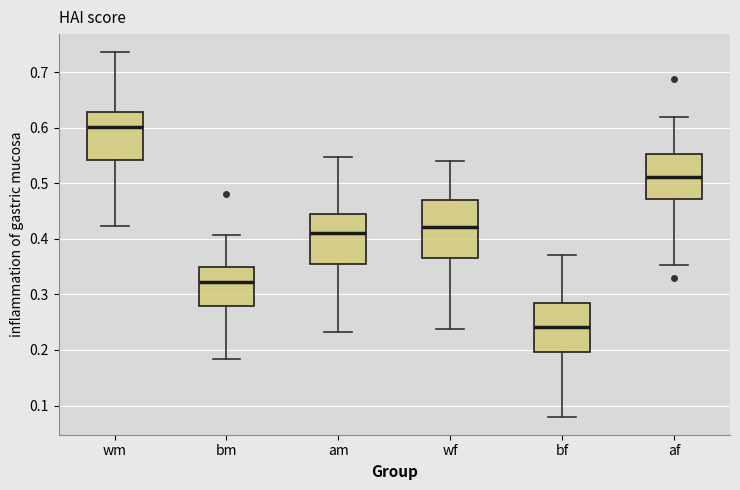

Reading left to right, transcribe this box plot: for each box, give where its median line is, the range the box spans, and where its two whiskers end, as read against the y-axis. The values are not printed on the chart, so give them approximately, as read against the axis.

wm: median 0.60, box 0.54 to 0.63, whiskers 0.42 to 0.74
bm: median 0.32, box 0.28 to 0.35, whiskers 0.18 to 0.41
am: median 0.41, box 0.35 to 0.44, whiskers 0.23 to 0.55
wf: median 0.42, box 0.37 to 0.47, whiskers 0.24 to 0.54
bf: median 0.24, box 0.20 to 0.28, whiskers 0.08 to 0.37
af: median 0.51, box 0.47 to 0.55, whiskers 0.35 to 0.62